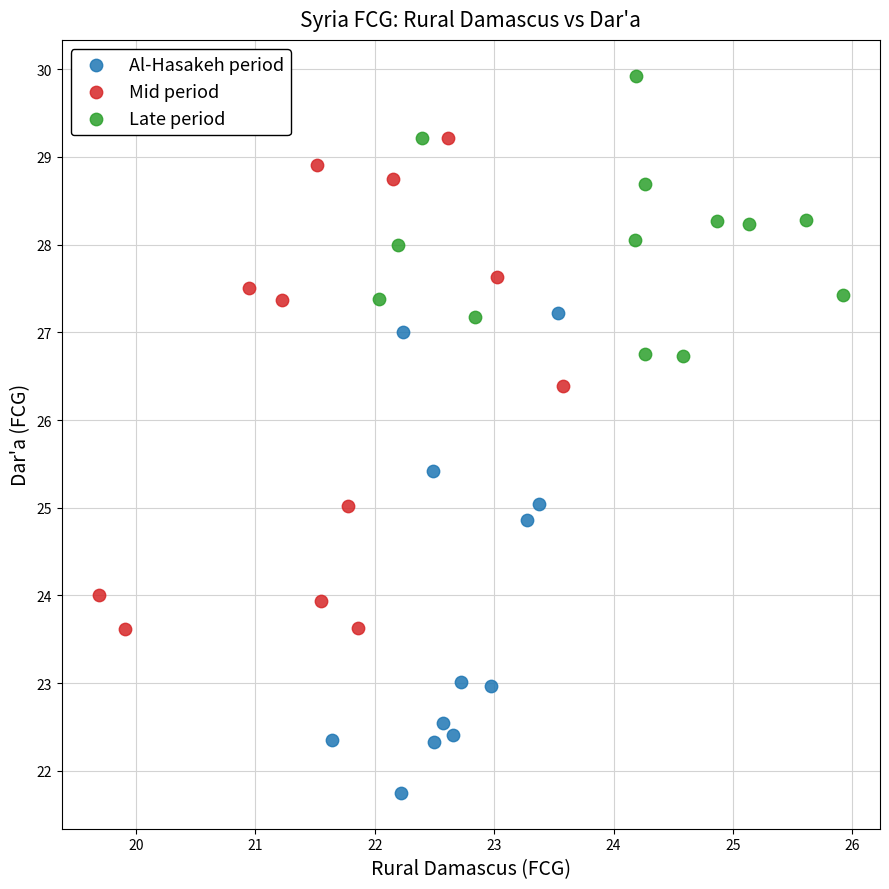

Which series contains the highest Y value?

Late period